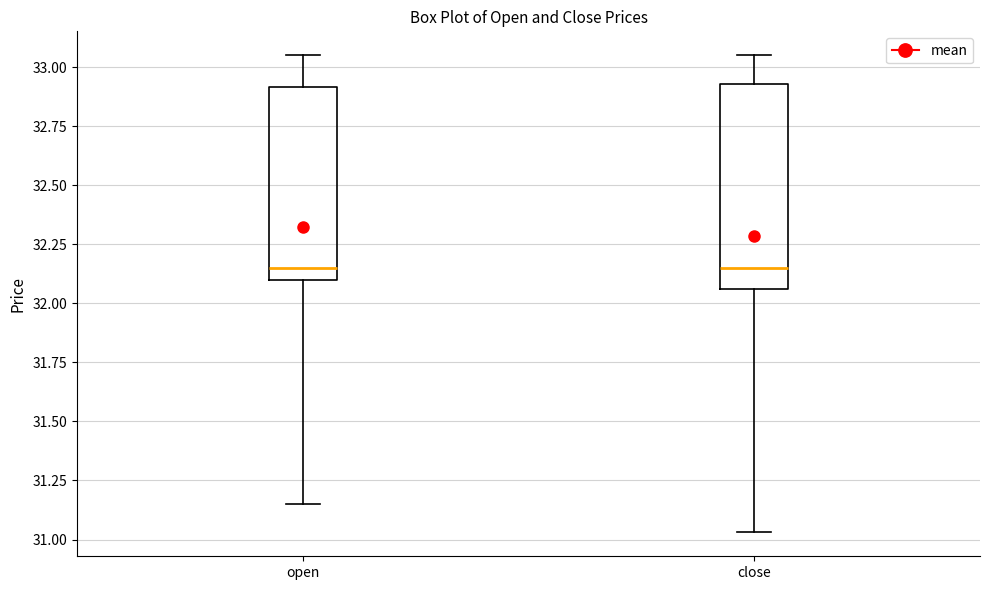

Reading left to right, read every box against the y-axis: the position of its median line, the range the box covers, and the ends of its whiskers. The values are not printed on the chart, so give them approximately, as read against the axis.

open: median 32.15, box 32.10 to 32.90, whiskers 31.15 to 33.05
close: median 32.15, box 32.05 to 32.95, whiskers 31.05 to 33.05